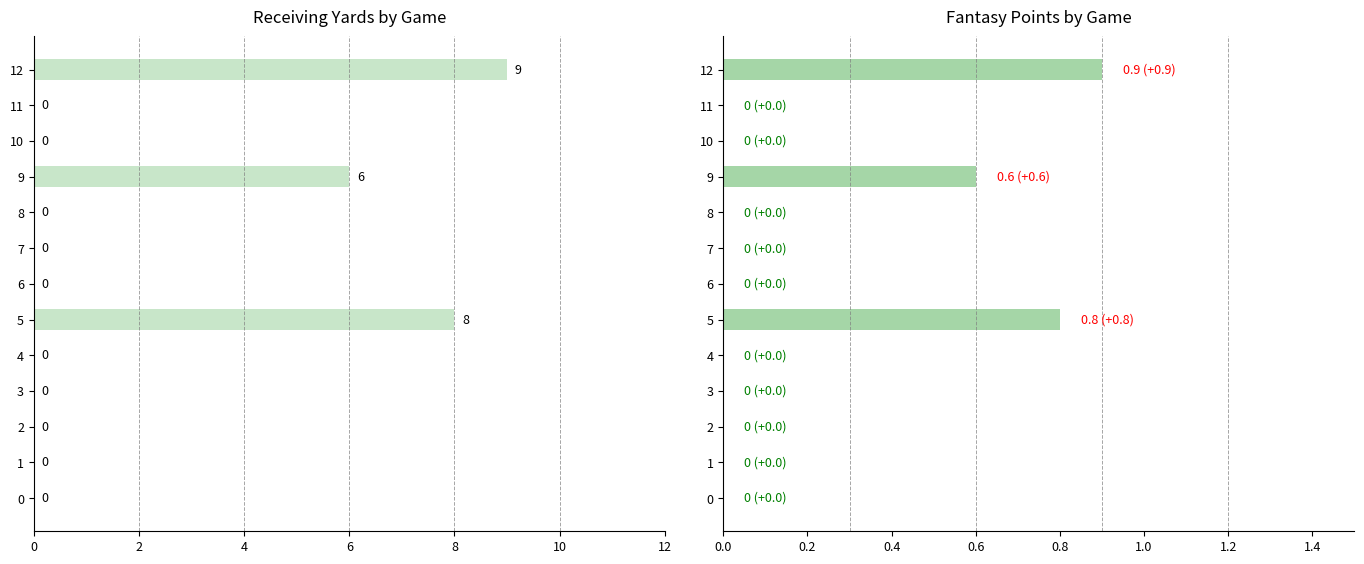

How many rec_yds values are between 0 and 1?

10